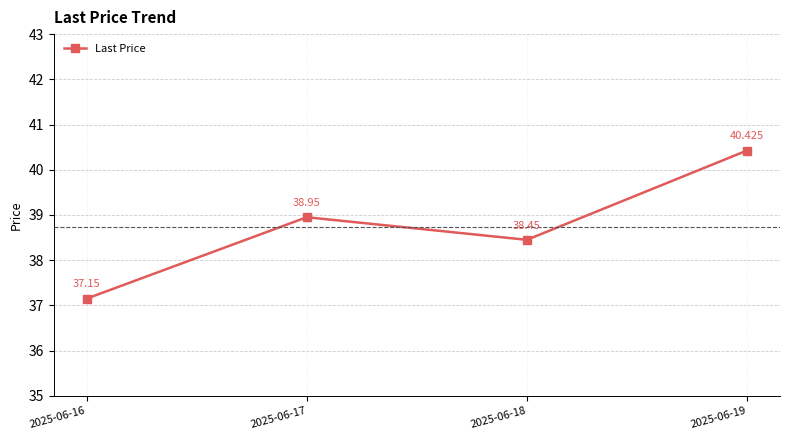

List the labels in order of value, largest first.

2025-06-19, 2025-06-17, 2025-06-18, 2025-06-16